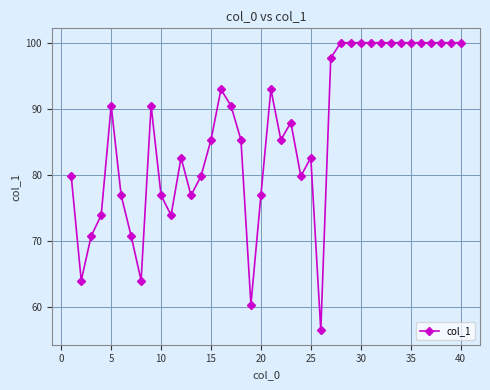

What is the minimum value shown in the chart?

56.4